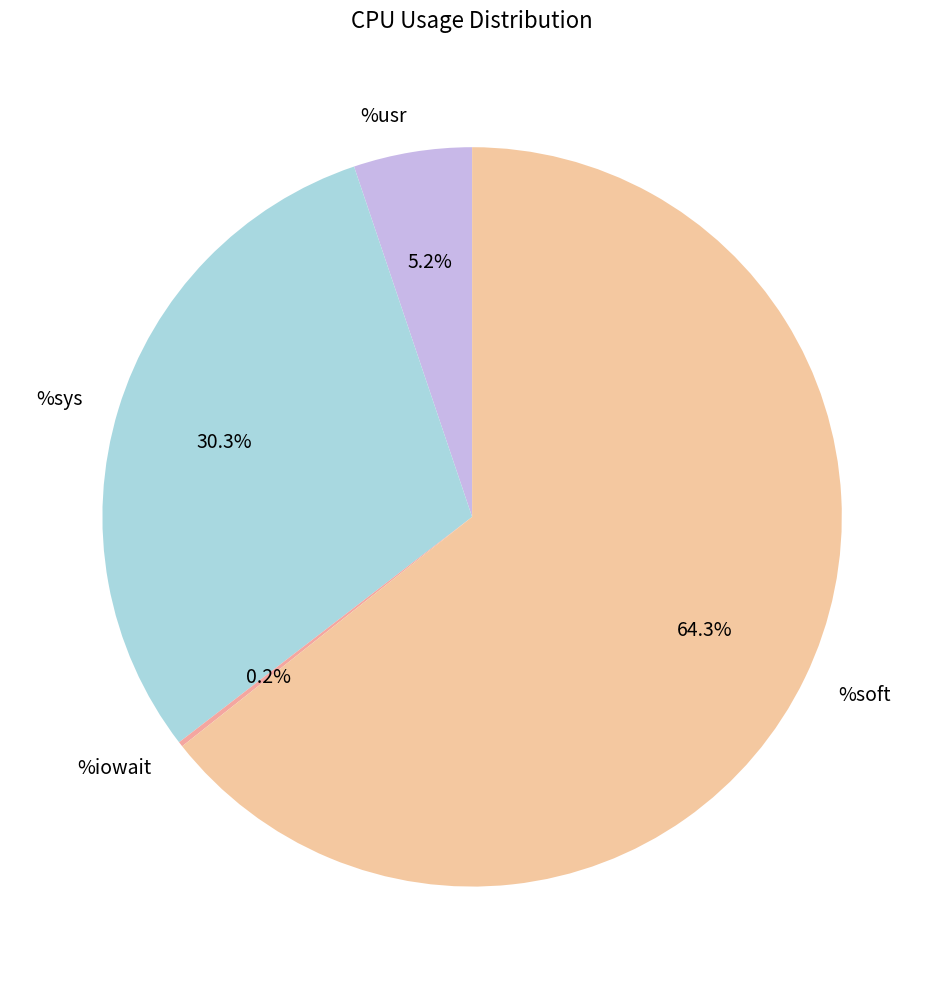

Approximately how many times larger is the value at %sys compared to %usr?

5.8